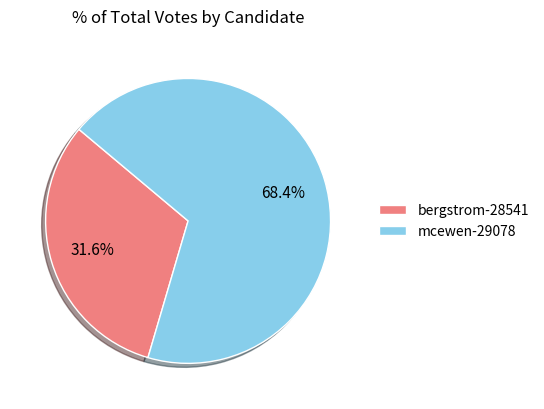

The bergstrom-28541 slice represents 40% of the pie. True or false?

False